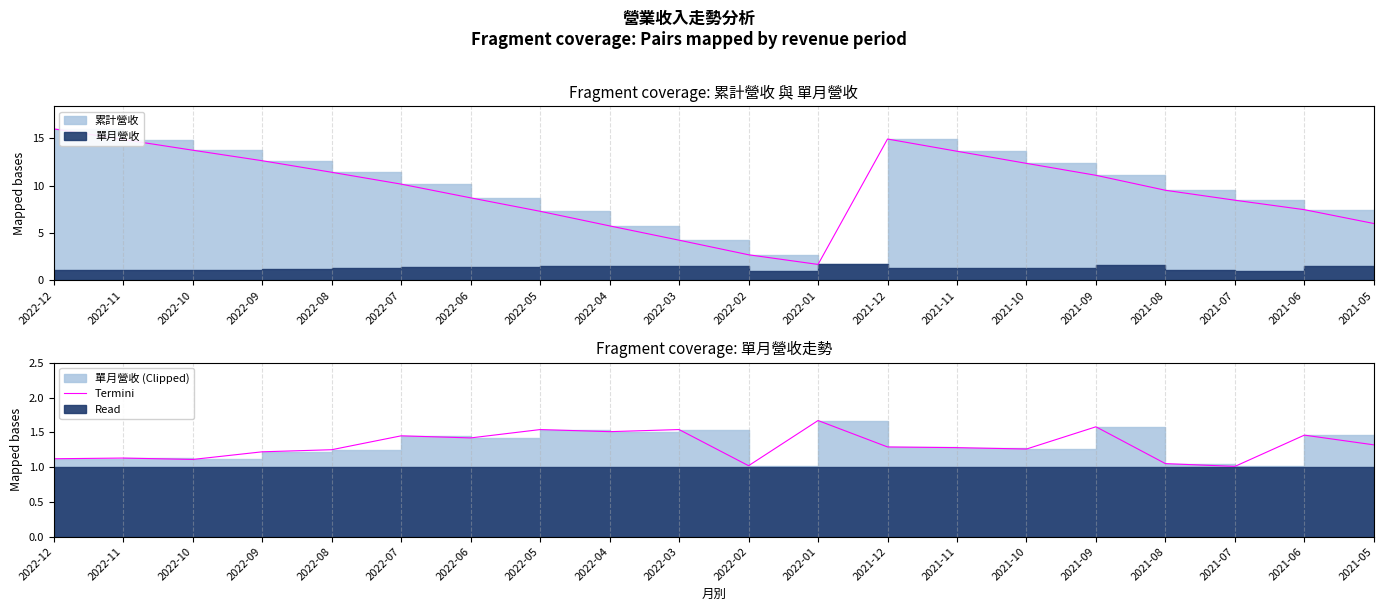

How many lines are shown in the chart?

1